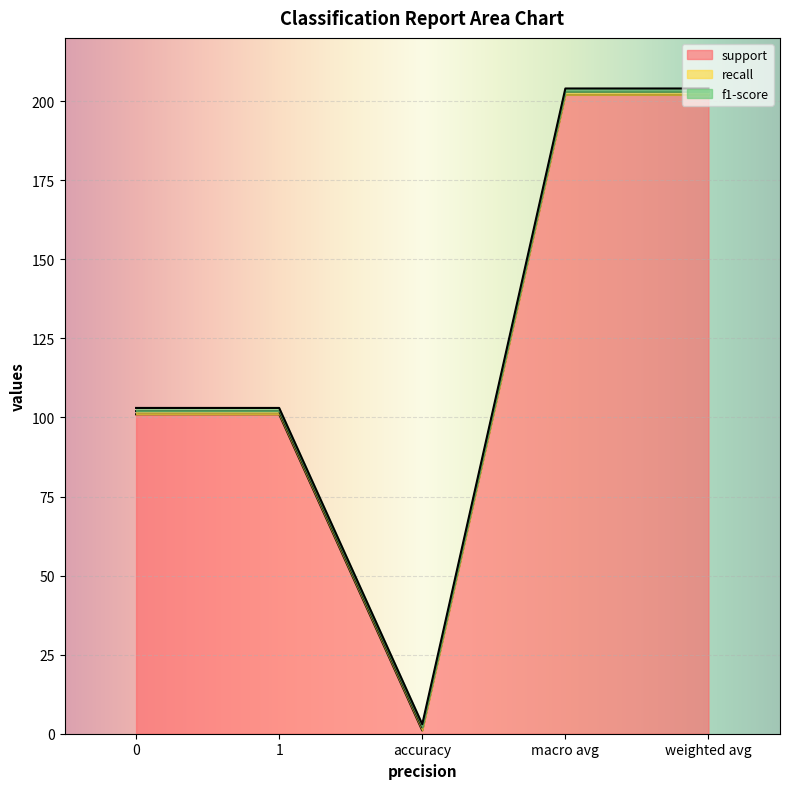

Reading right to left, transcribe all the data shown in this chart.

support: 202	202	1	101	101
recall: 1	1	1	1	1
f1-score: 1	1	1	1	1